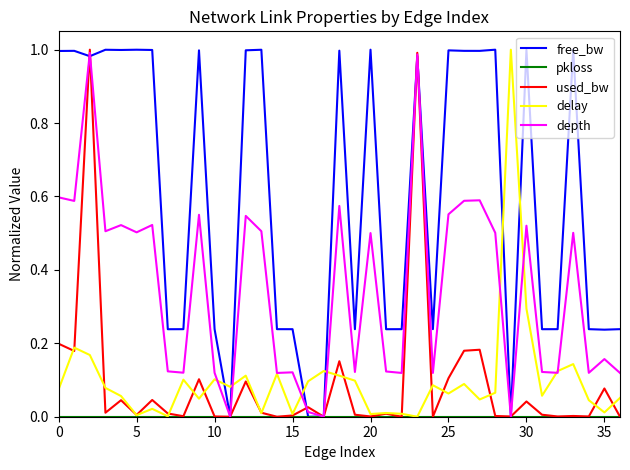

Which series has the largest total across all categories?

free_bw